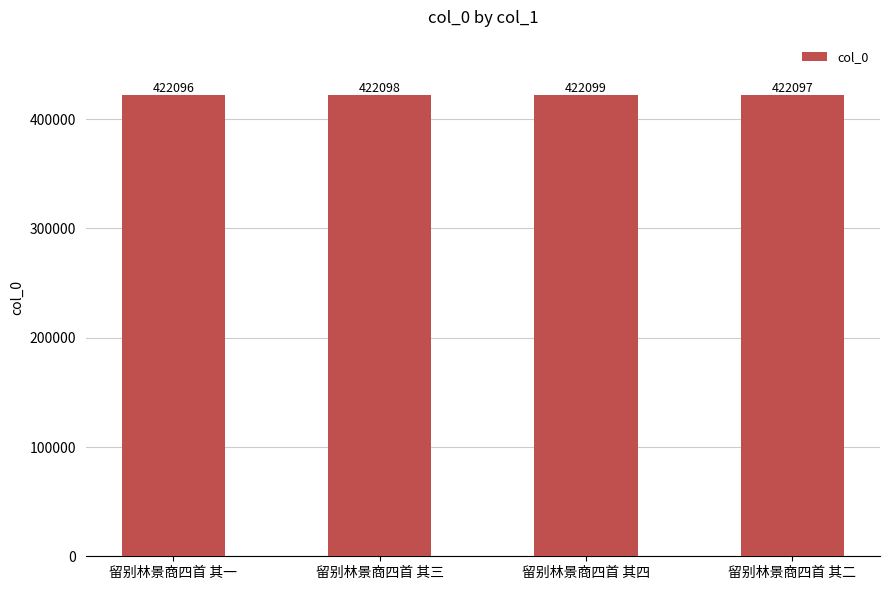

What is the sum of all values?

1688390